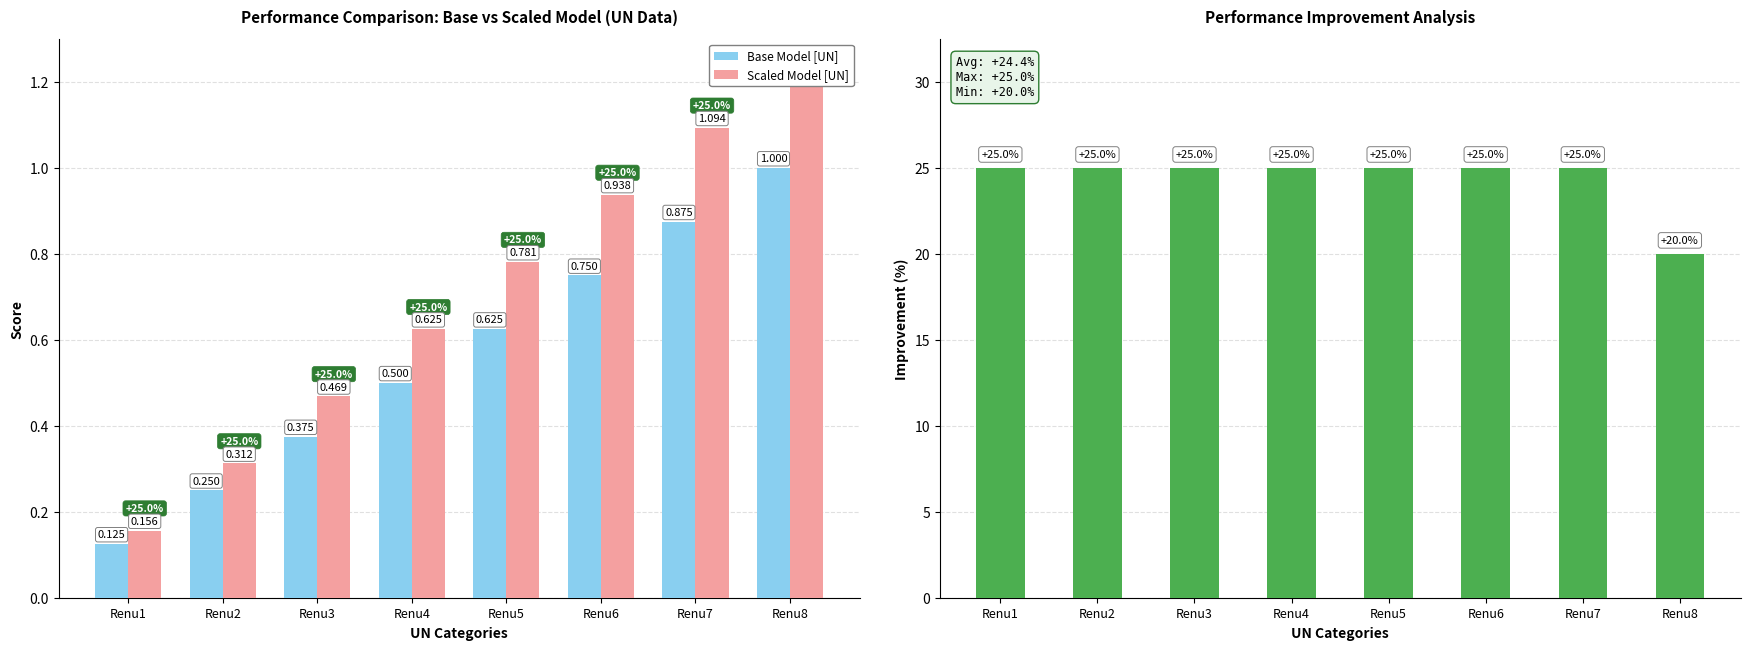

Rank the series at Renu1 from highest to lowest value.

Improvement (%), Scaled Model [UN], Base Model [UN]